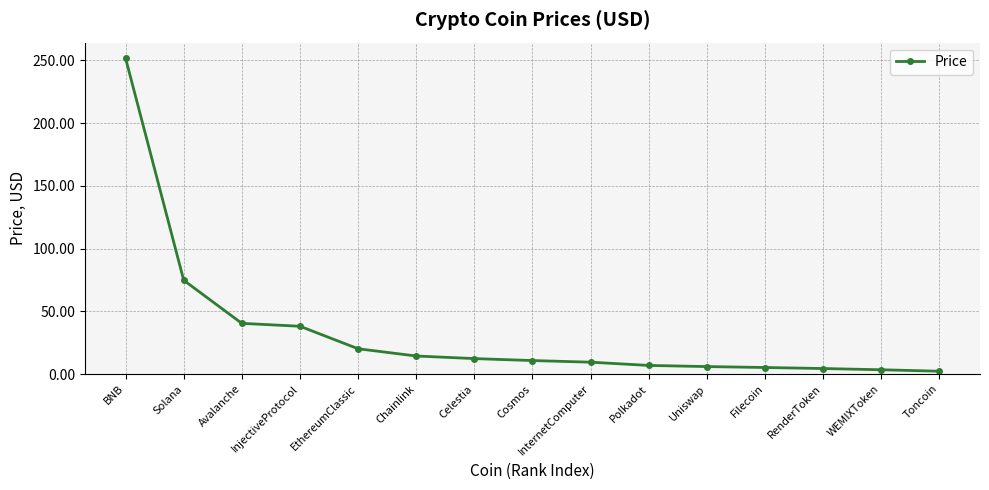

What is the minimum value shown in the chart?

2.2